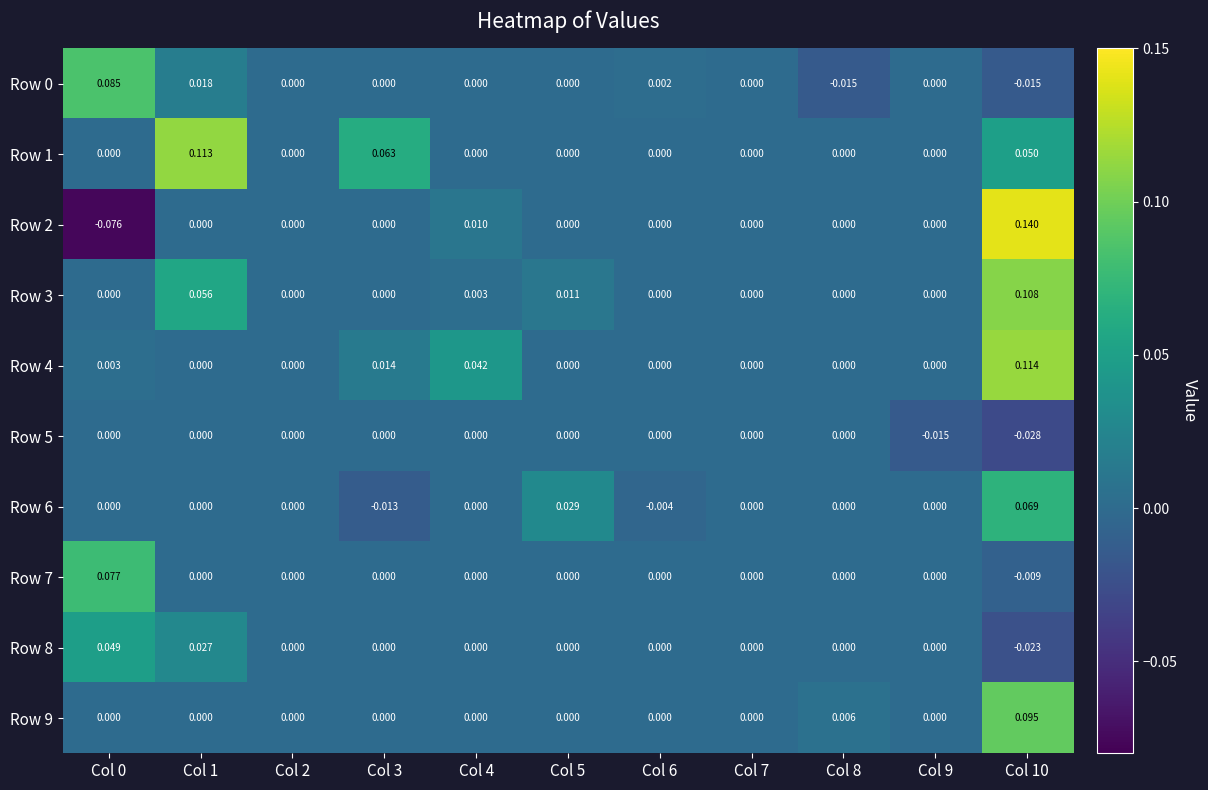

Is the value of Row 6 at Col 2 greater than the value of Row 7 at Col 10?

Yes